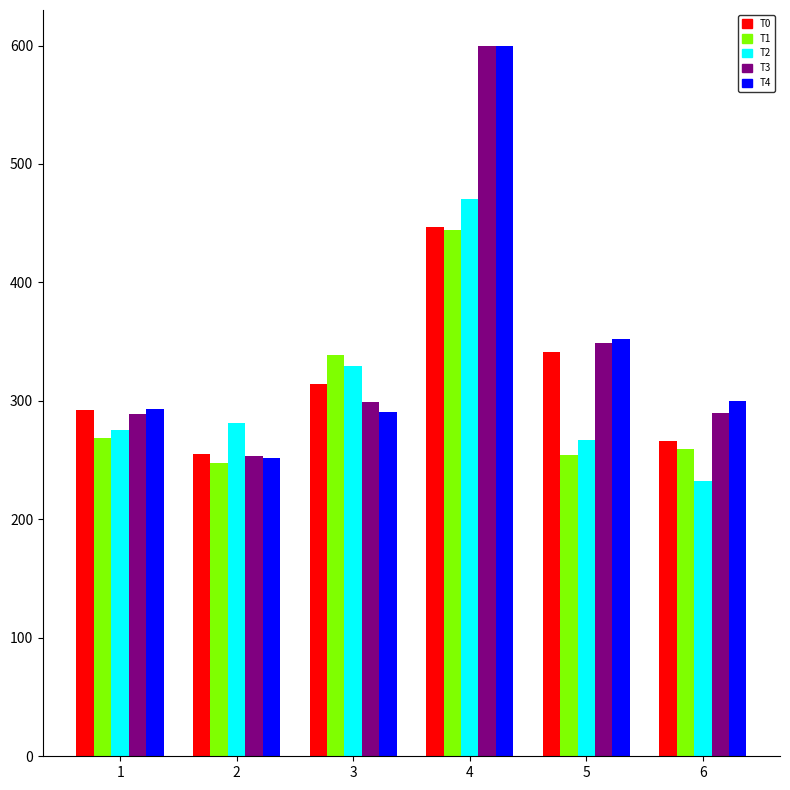

What is the minimum value shown in the chart?

232.0